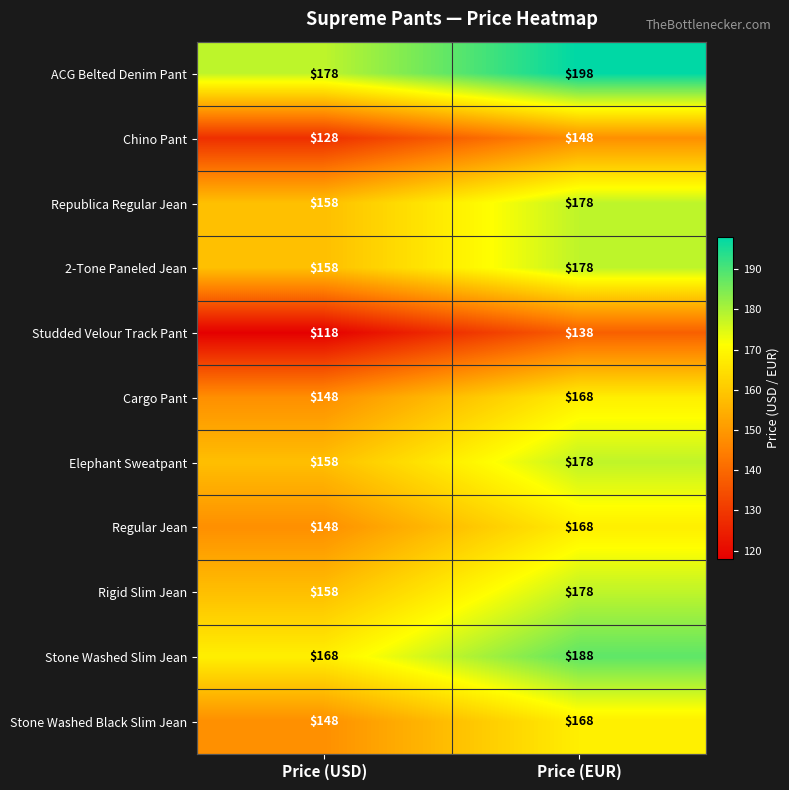

At which category does the chart reach its peak across all series?

Price (EUR)